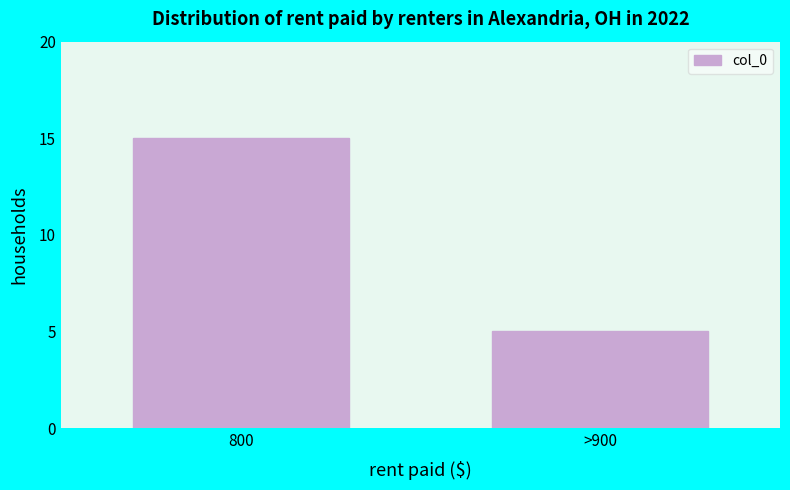

Reading right to left, transcribe all the data shown in this chart.

5	15